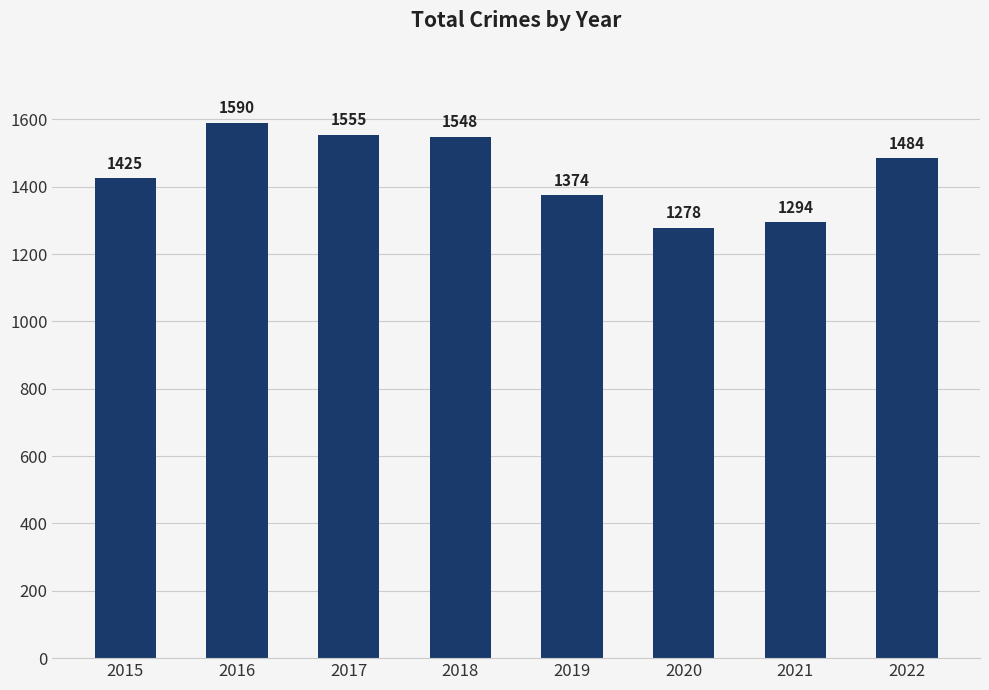

The value at 2022 is 1484. True or false?

True